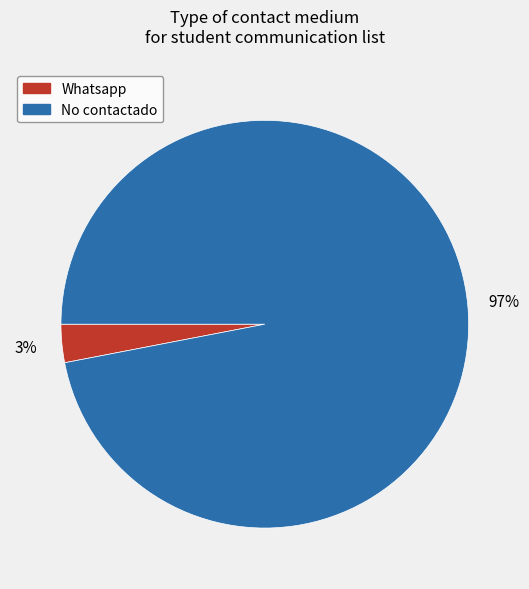

Which slice is the smallest?

Whatsapp